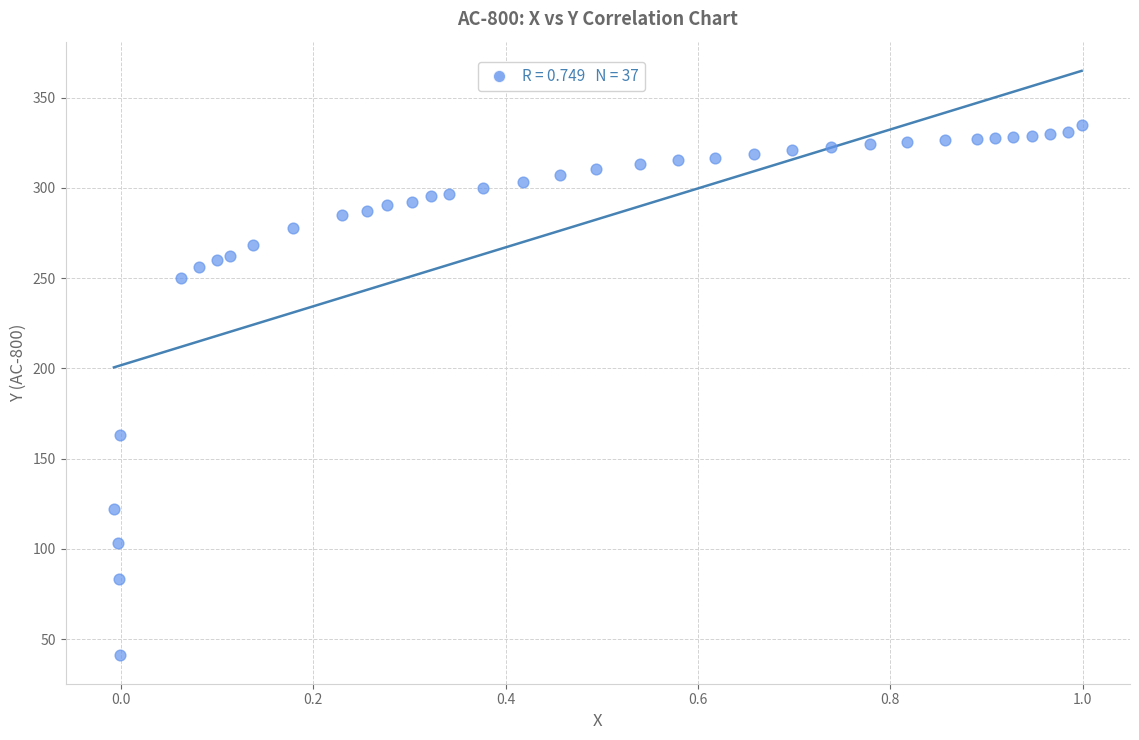

What Y value in the scatter plot is closest to 188?

162.9